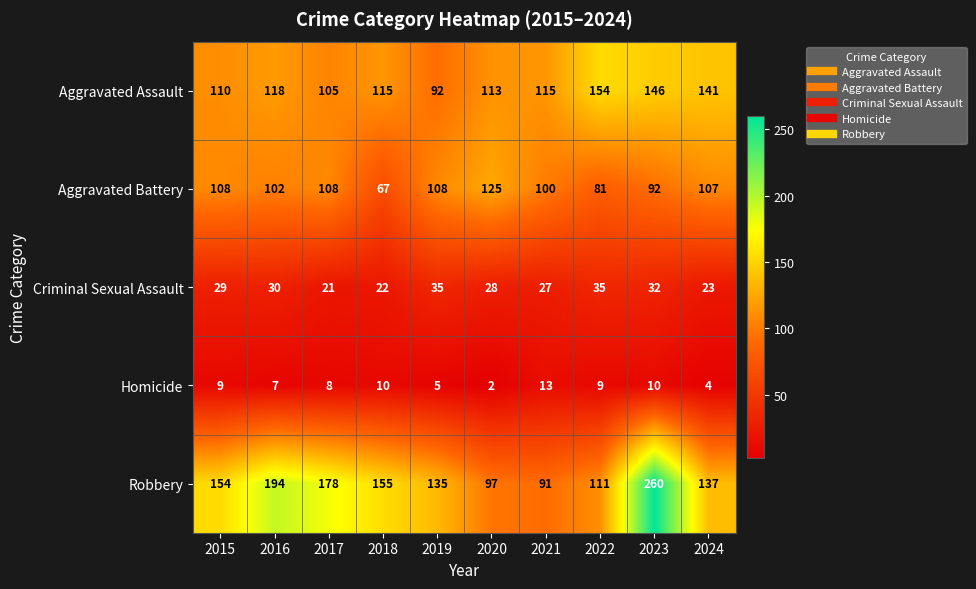

Between 2015 and 2019, which series saw the biggest shift?

Robbery